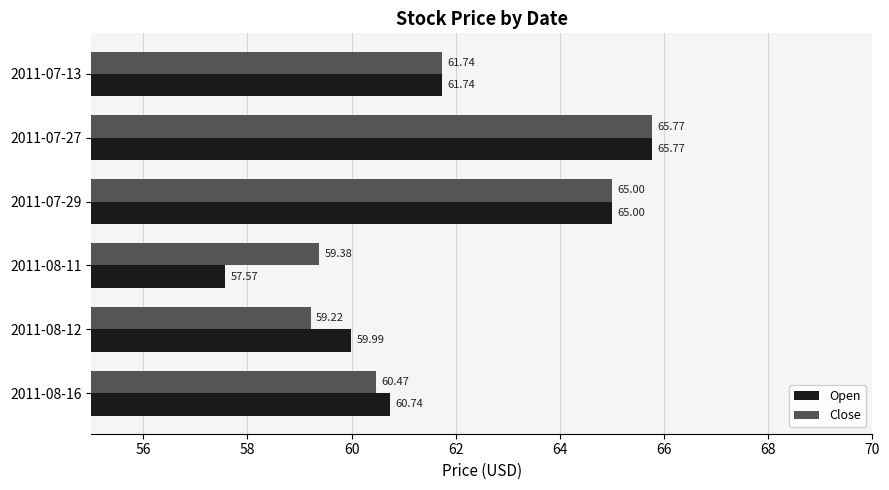

Rank the series by their average value, from highest to lowest.

Close, Open